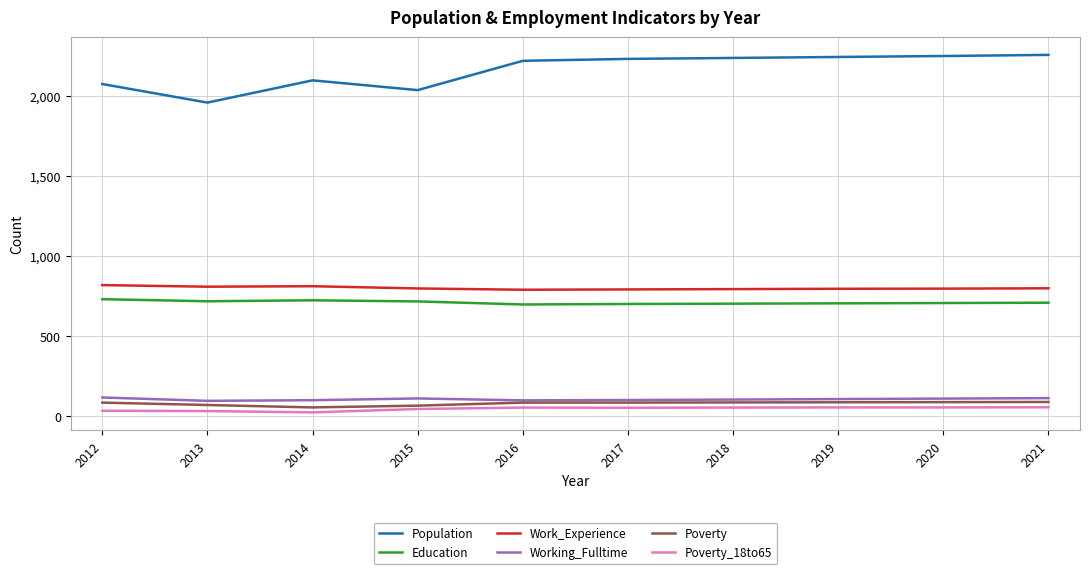

What is the sum of the Education values at 2015 and 2021?

1420